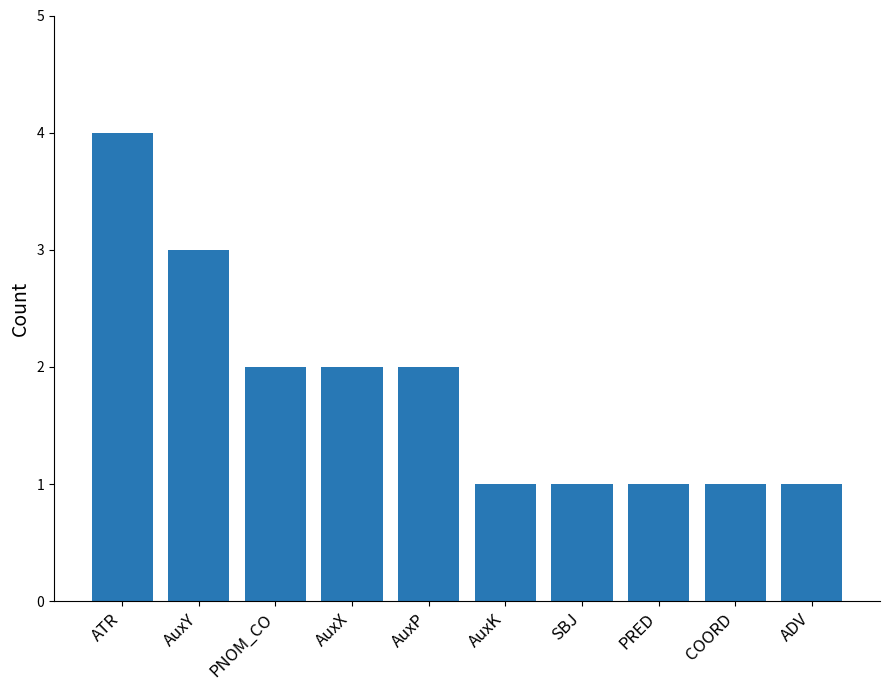

Is it true that the value at AuxP is 2?

True